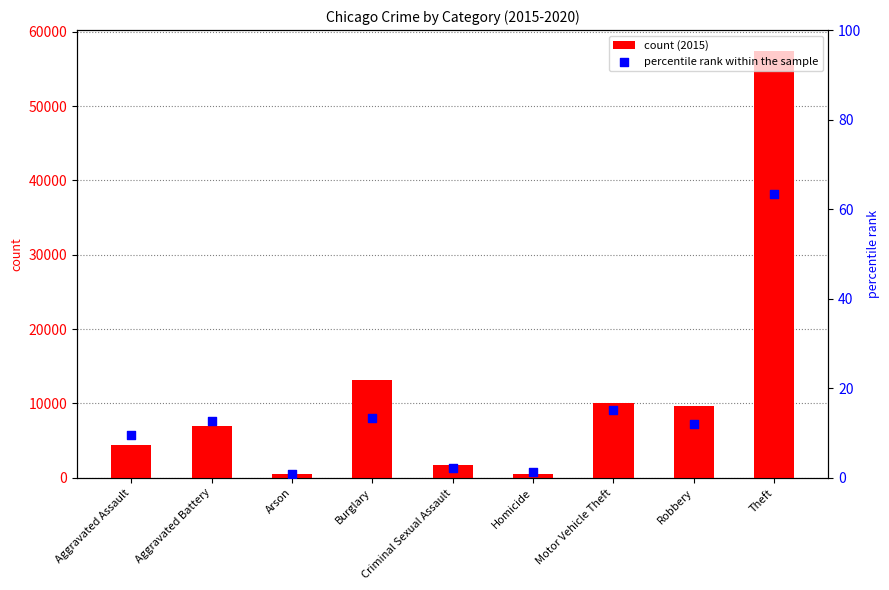

Is the value of count (2015) at Motor Vehicle Theft greater than the value of percentile rank within the sample at Homicide?

Yes